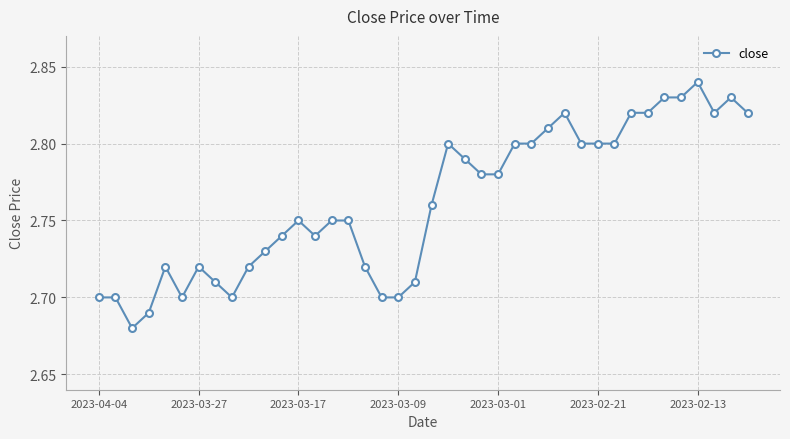

True or false: the data has more than 2 interior local peaks.

True